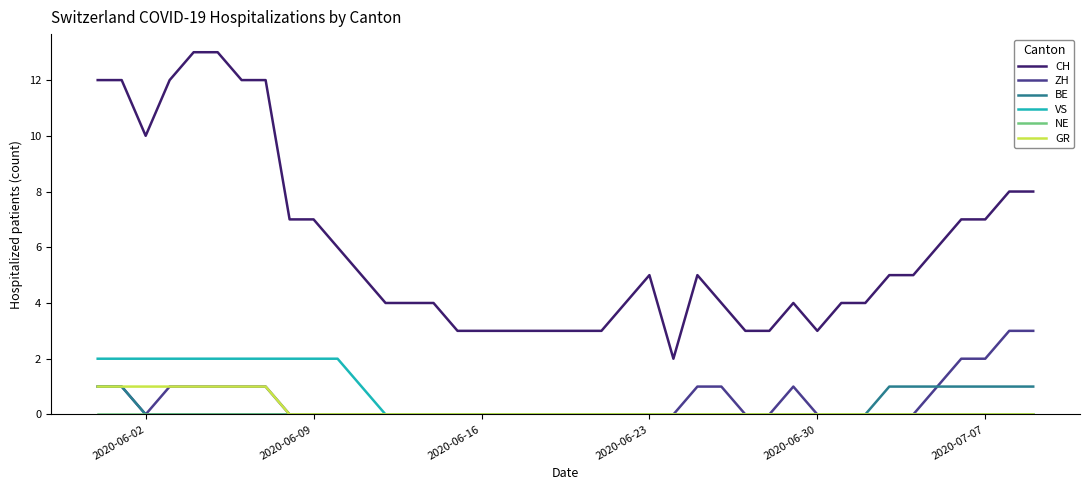

Which series has the largest range (max minus min)?

CH